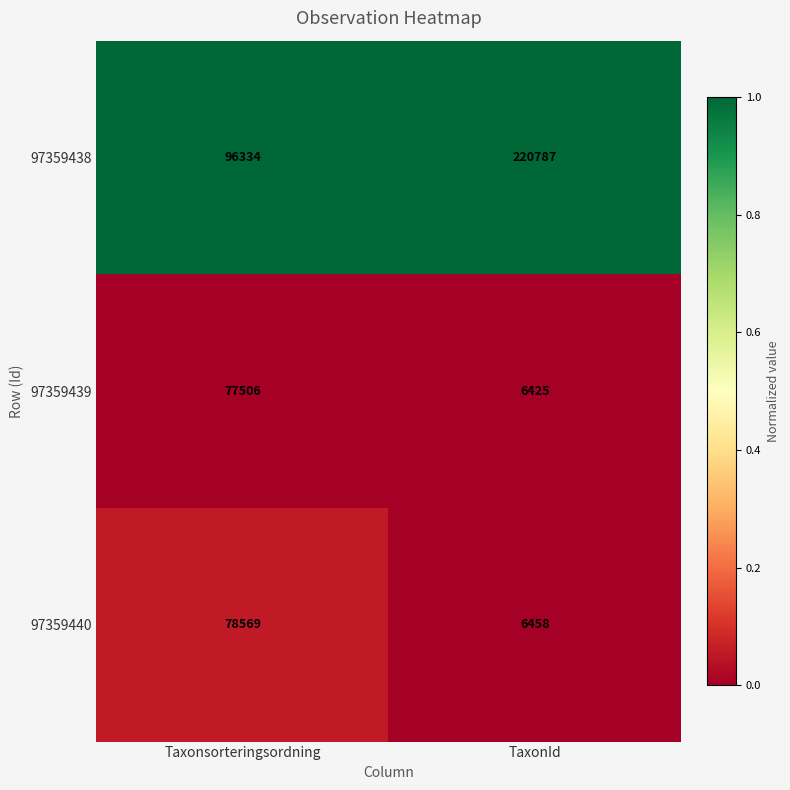

What is the greatest value displayed?

220787